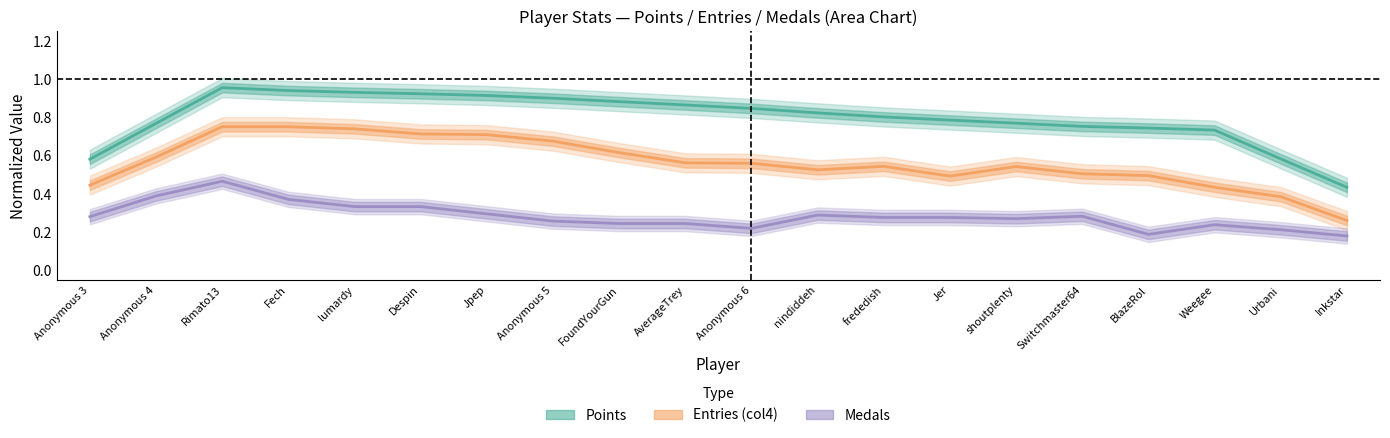

Rank the categories by Points value from lowest to highest.

Inkstar, Anonymous 3, Urbani, Weegee, BlazeRol, Switchmaster64, Anonymous 4, shoutplenty, Jer, frededish, nindiddeh, Anonymous 6, AverageTrey, FoundYourGun, Anonymous 5, Jpep, Despin, lumardy, Fech, Rimato13